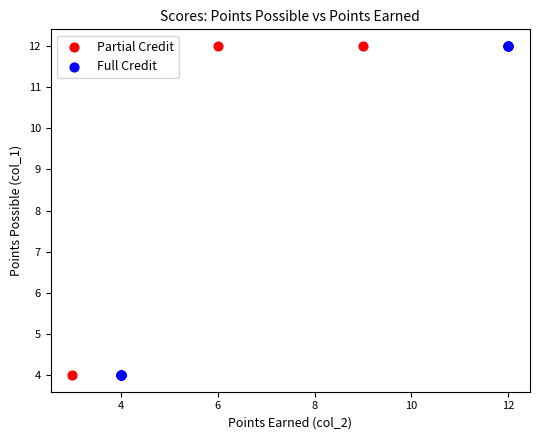

What are all the series names shown in the legend?

Partial Credit, Full Credit